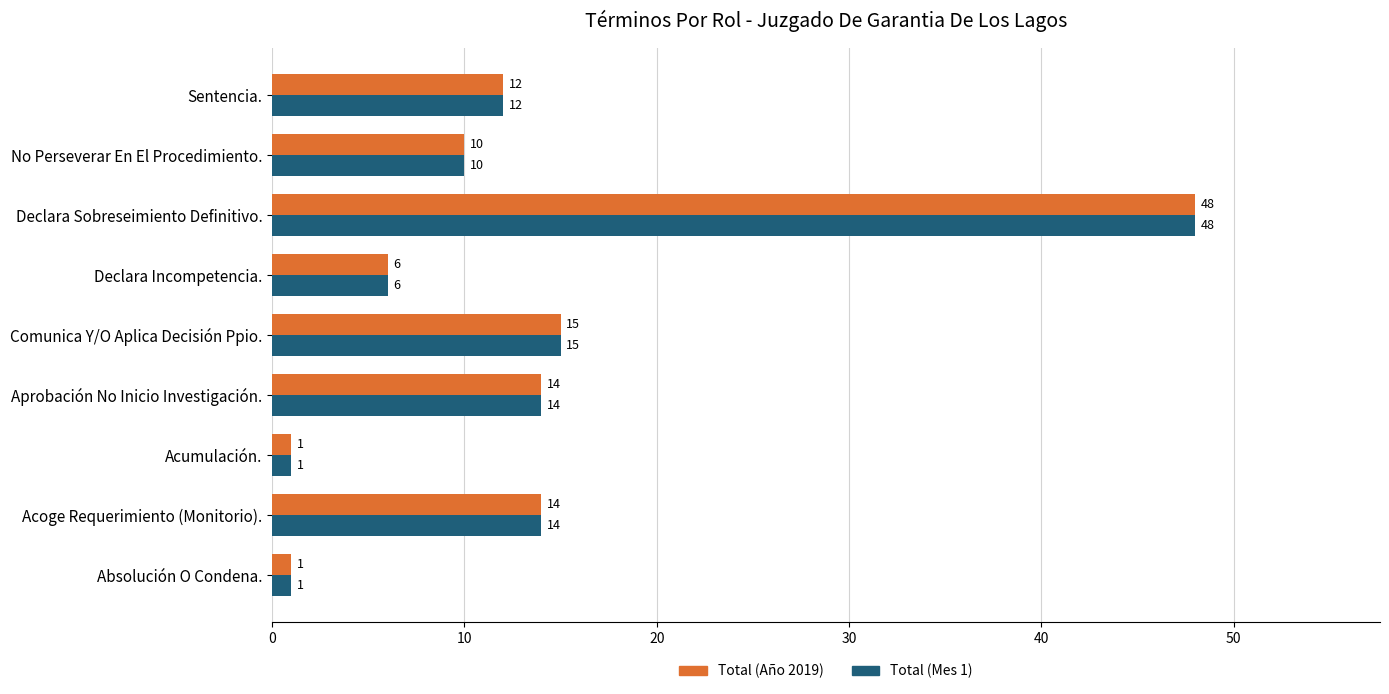

At which category is the sum across all series the highest?

Declara Sobreseimiento Definitivo.